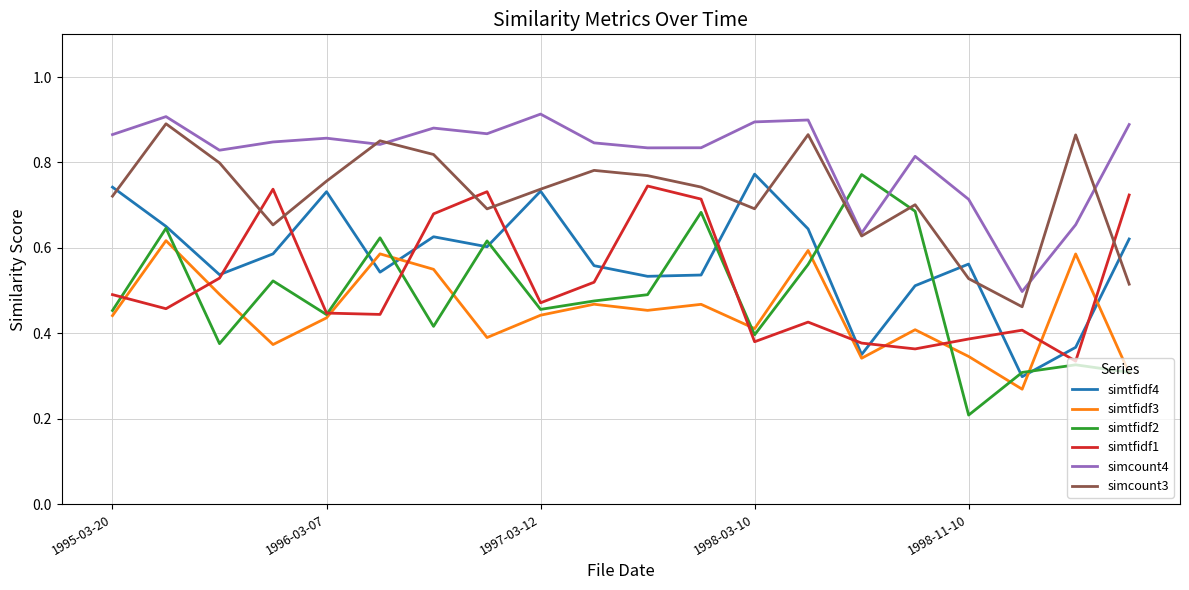

Which series has the largest range (max minus min)?

simtfidf2